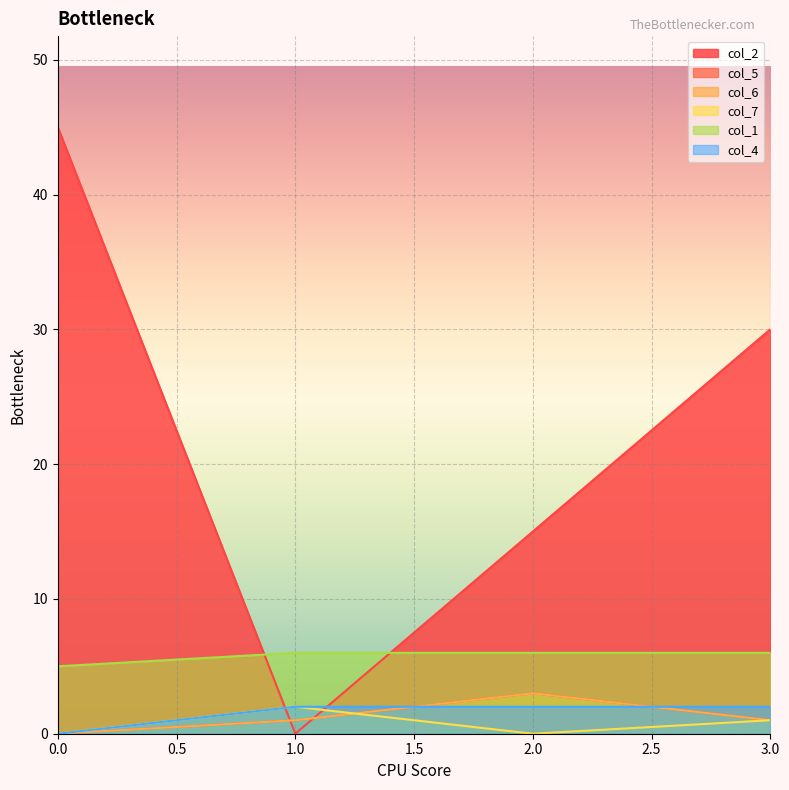

Reading left to right, what are all the values shown in this chart?

col_2: 45	0	15	30
col_5: 0	1	3	1
col_6: 0	1	3	1
col_7: 0	2	0	1
col_1: 5	6	6	6
col_4: 0	2	2	2